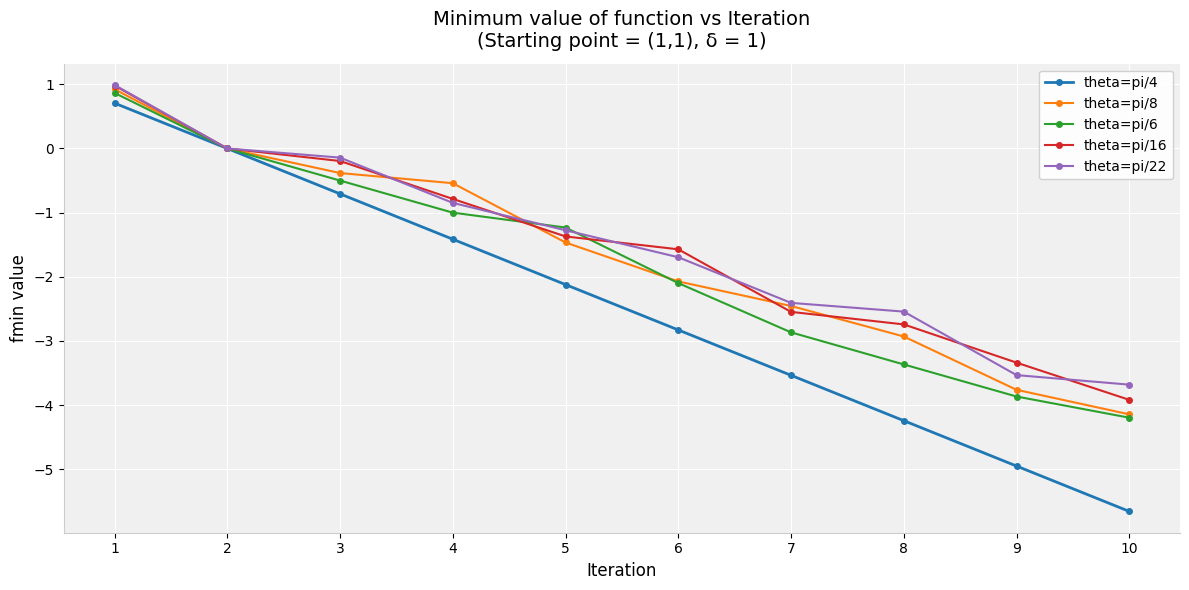

The theta=pi/16 series shows -1.6 at 6. True or false?

True